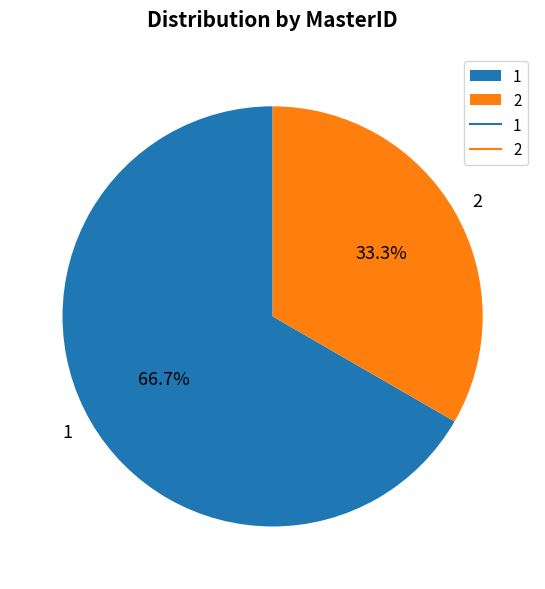

What is the ratio of the value at 2 to the value at 1?

0.5